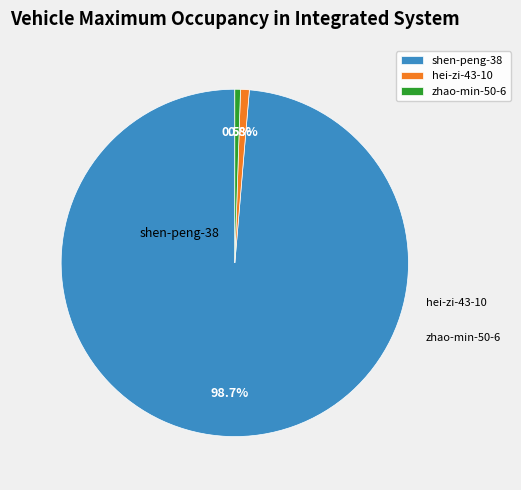

True or false: zhao-min-50-6 accounts for 1% of the total.

True